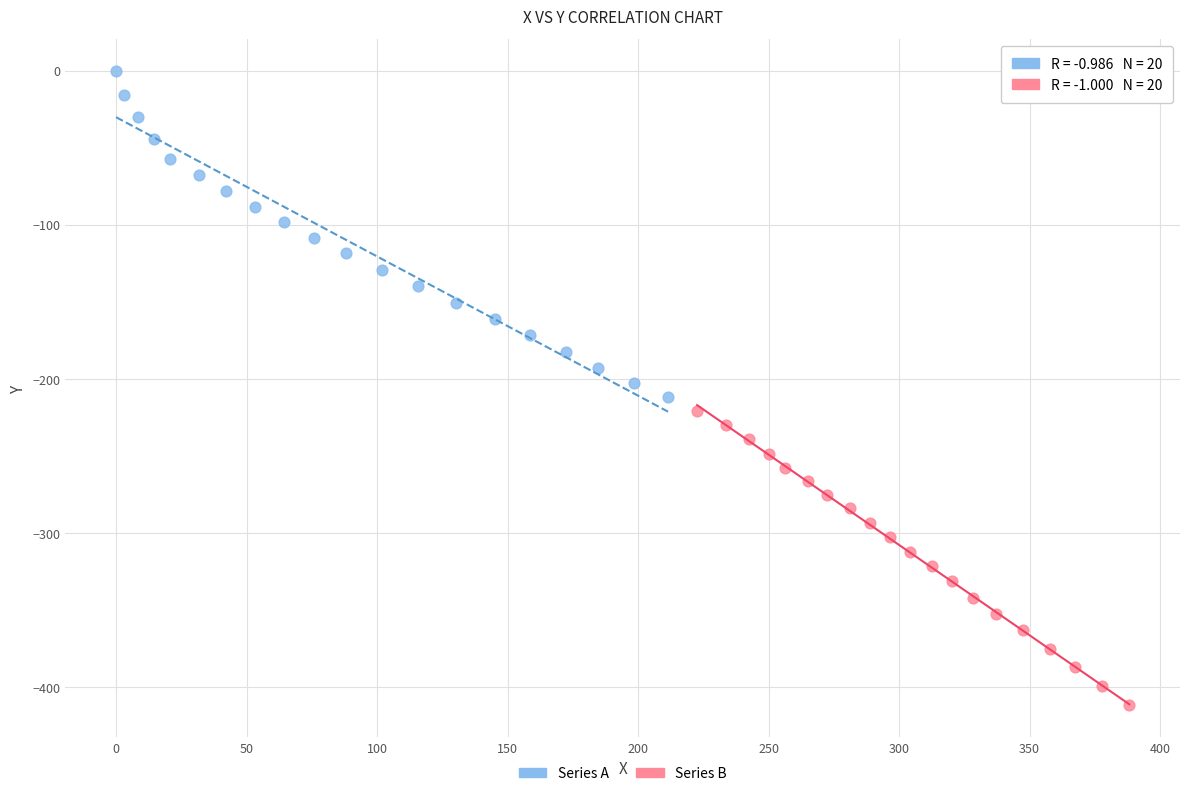

Which series has the widest spread of Y values?

Series A